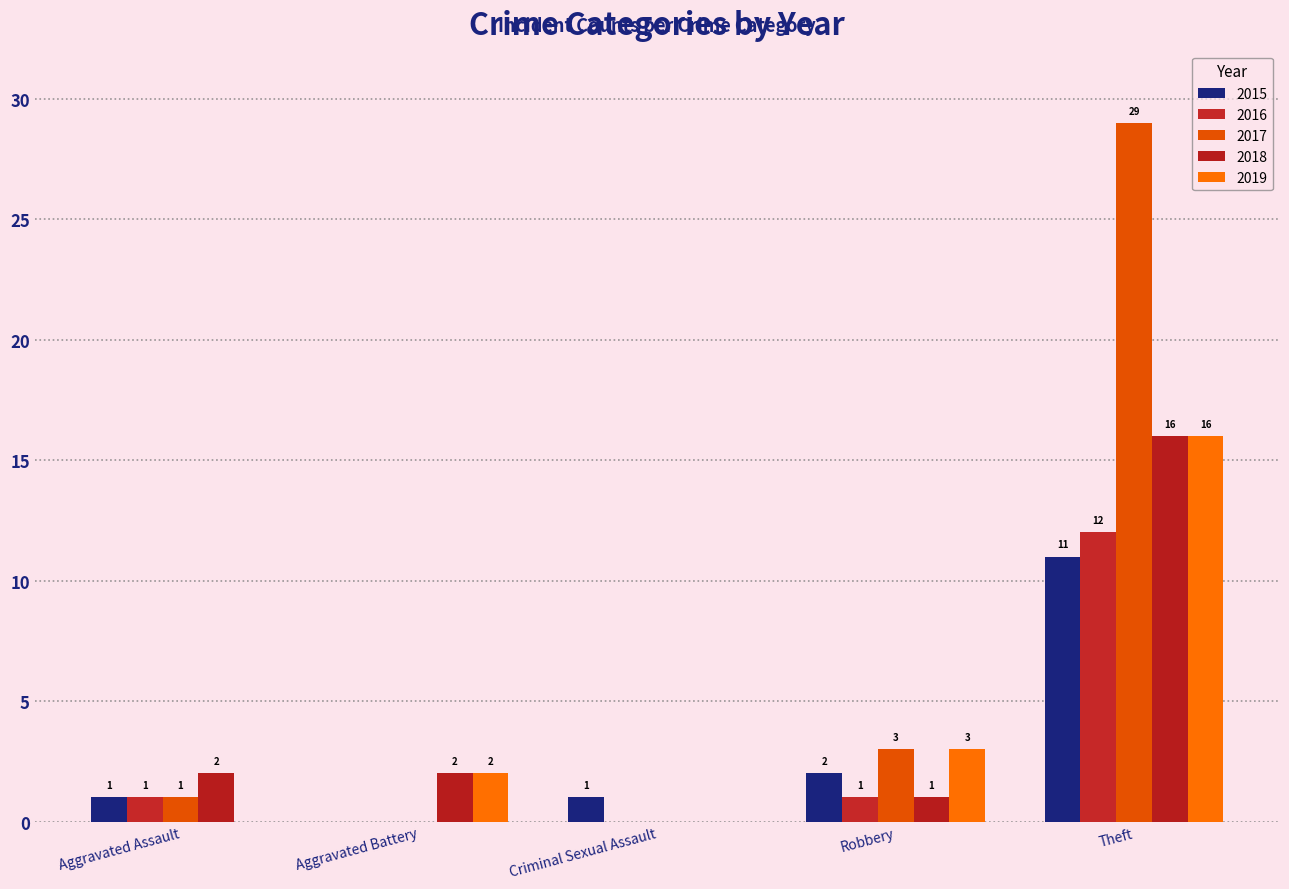

What position from the left is Theft?

5